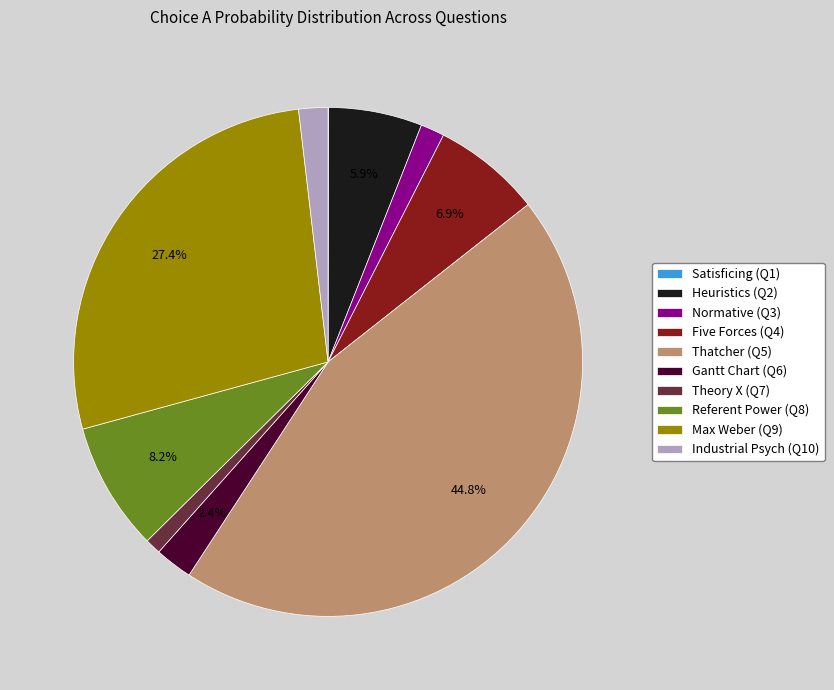

Is there a majority slice in this chart?

No